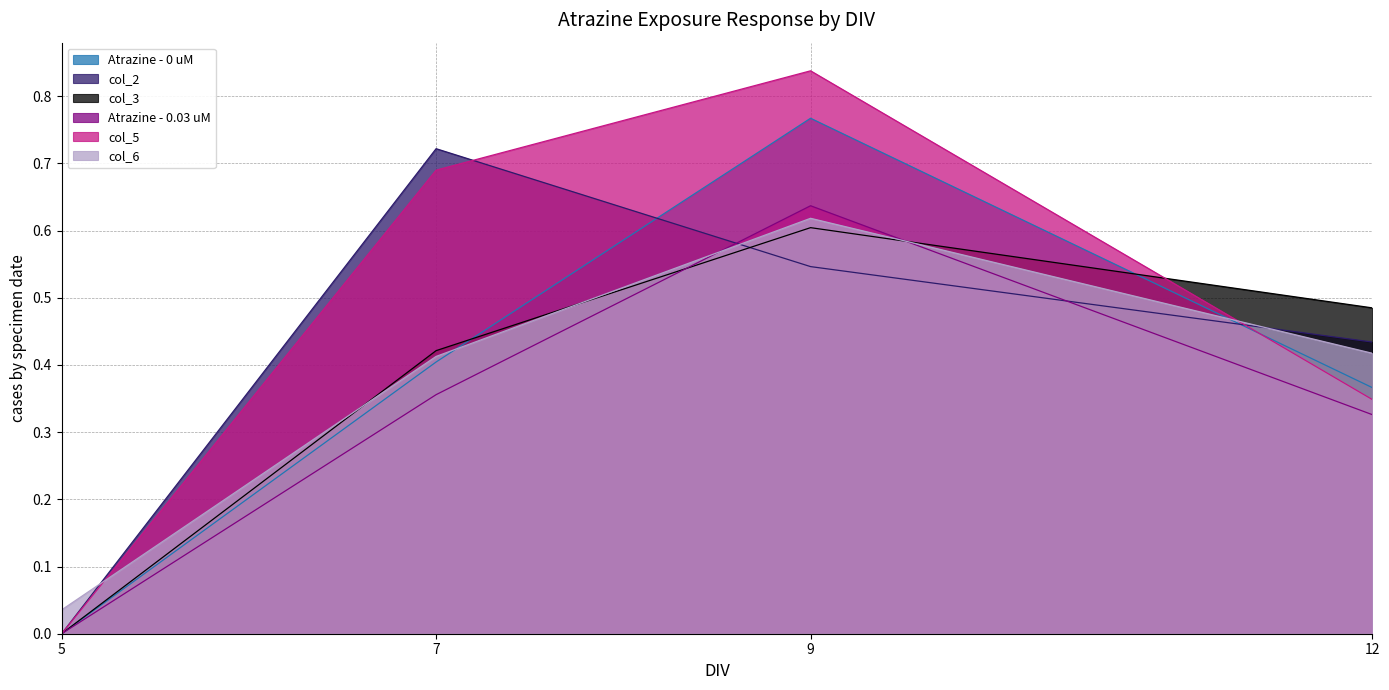

Which series has the largest range (max minus min)?

col_5